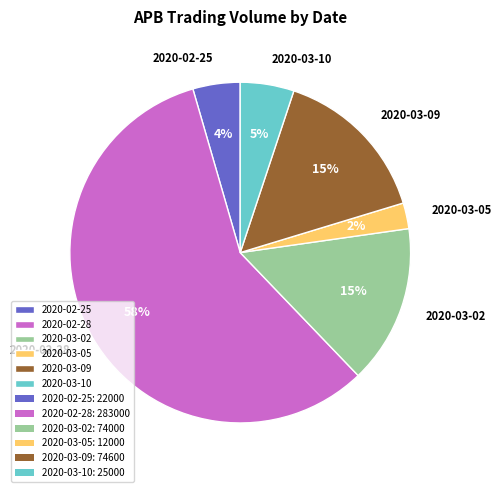

To the nearest percent, what is the difference between the 2020-03-02 and 2020-03-05 slice percentages?

13%